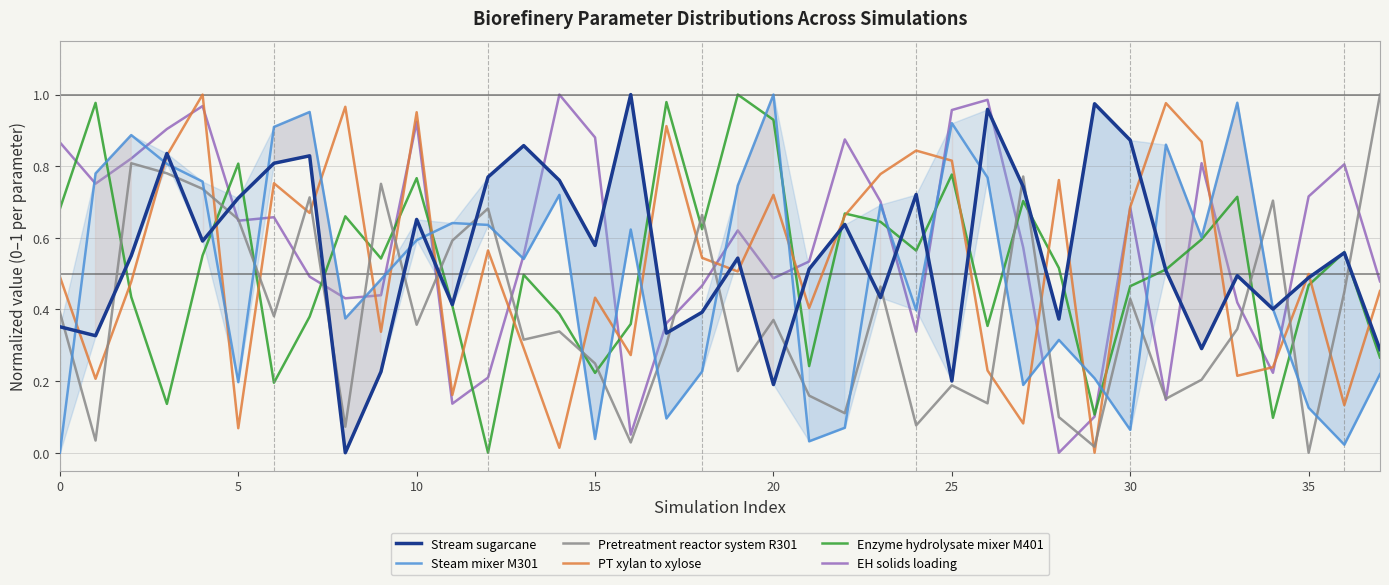

Reading left to right, what are all the values shown in this chart?

Stream sugarcane: 0.4	0.3	0.6	0.8	0.6	0.7	0.8	0.8	0.0	0.2	0.7	0.4	0.8	0.9	0.8	0.6	1.0	0.3	0.4	0.5	0.2	0.5	0.6	0.4	0.7	0.2	1.0	0.7	0.4	1.0	0.9	0.5	0.3	0.5	0.4	0.5	0.6	0.3
Steam mixer M301: 0.0	0.8	0.9	0.8	0.8	0.2	0.9	1.0	0.4	0.5	0.6	0.6	0.6	0.5	0.7	0.0	0.6	0.1	0.2	0.7	1.0	0.0	0.1	0.7	0.4	0.9	0.8	0.2	0.3	0.2	0.1	0.9	0.6	1.0	0.4	0.1	0.0	0.2
Pretreatment reactor system R301: 0.4	0.0	0.8	0.8	0.7	0.7	0.4	0.7	0.1	0.8	0.4	0.6	0.7	0.3	0.3	0.2	0.0	0.3	0.7	0.2	0.4	0.2	0.1	0.5	0.1	0.2	0.1	0.8	0.1	0.0	0.4	0.2	0.2	0.3	0.7	0.0	0.4	1.0
PT xylan to xylose: 0.5	0.2	0.5	0.8	1.0	0.1	0.8	0.7	1.0	0.3	1.0	0.2	0.6	0.3	0.0	0.4	0.3	0.9	0.5	0.5	0.7	0.4	0.7	0.8	0.8	0.8	0.2	0.1	0.8	0.0	0.7	1.0	0.9	0.2	0.2	0.5	0.1	0.5
Enzyme hydrolysate mixer M401: 0.7	1.0	0.4	0.1	0.6	0.8	0.2	0.4	0.7	0.5	0.8	0.4	0.0	0.5	0.4	0.2	0.4	1.0	0.6	1.0	0.9	0.2	0.7	0.6	0.6	0.8	0.4	0.7	0.5	0.1	0.5	0.5	0.6	0.7	0.1	0.5	0.6	0.3
EH solids loading: 0.9	0.8	0.8	0.9	1.0	0.6	0.7	0.5	0.4	0.4	0.9	0.1	0.2	0.6	1.0	0.9	0.1	0.4	0.5	0.6	0.5	0.5	0.9	0.7	0.3	1.0	1.0	0.6	0.0	0.1	0.7	0.1	0.8	0.4	0.2	0.7	0.8	0.5